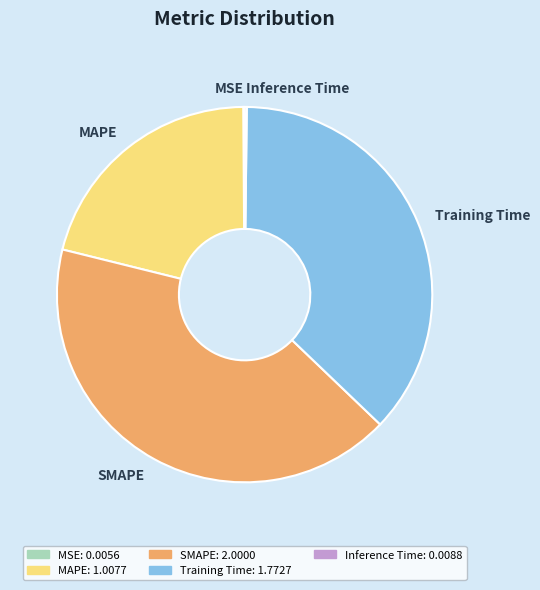

Combined, do Training Time and SMAPE account for over 50%?

Yes